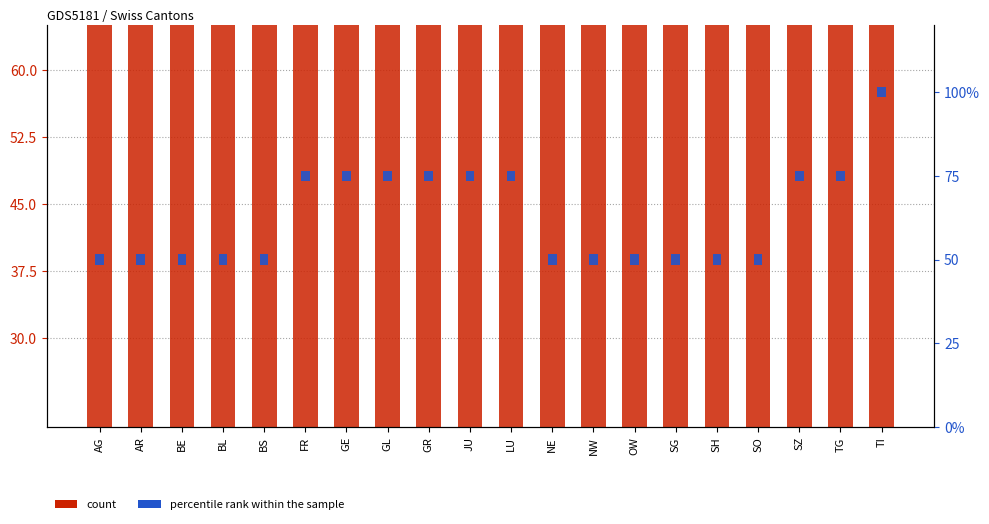

What are all the series names shown in the legend?

count, percentile rank within the sample